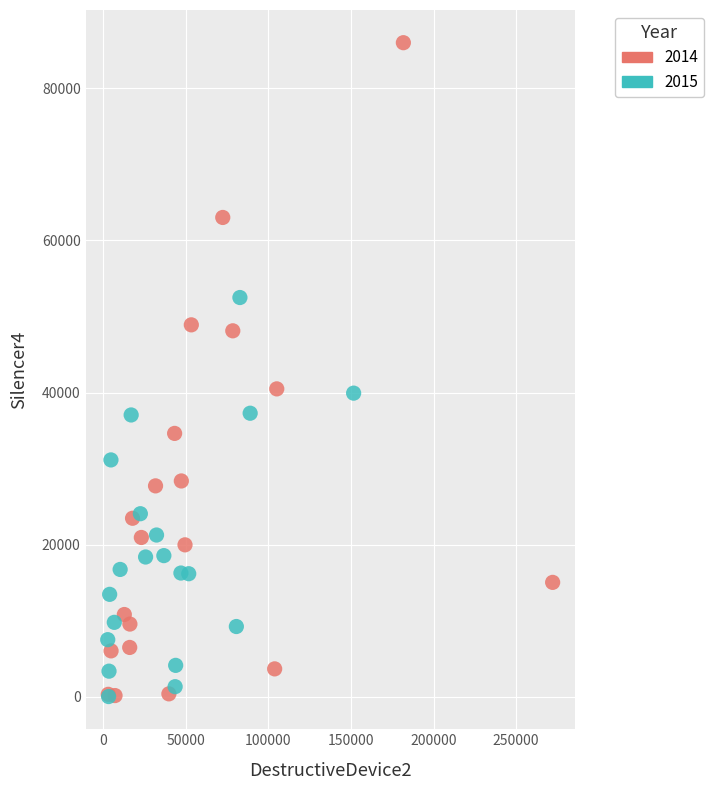

Which series reaches the maximum Y coordinate?

2014